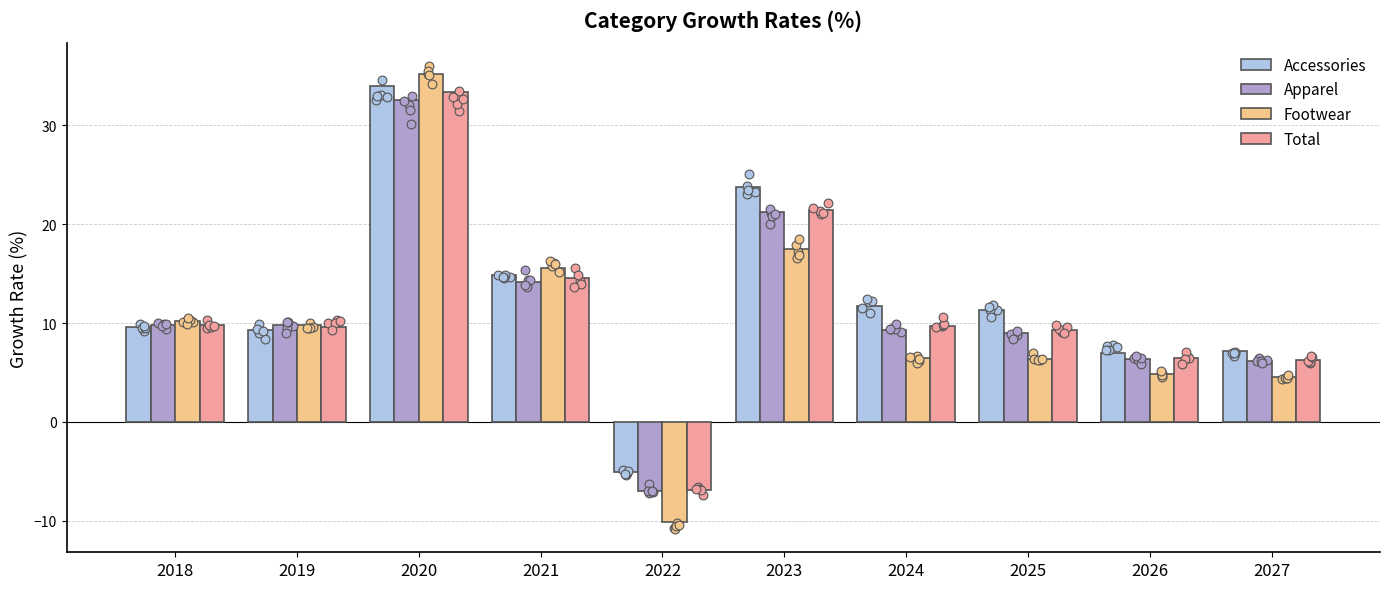

Which series has the largest Y range (max minus min)?

Footwear